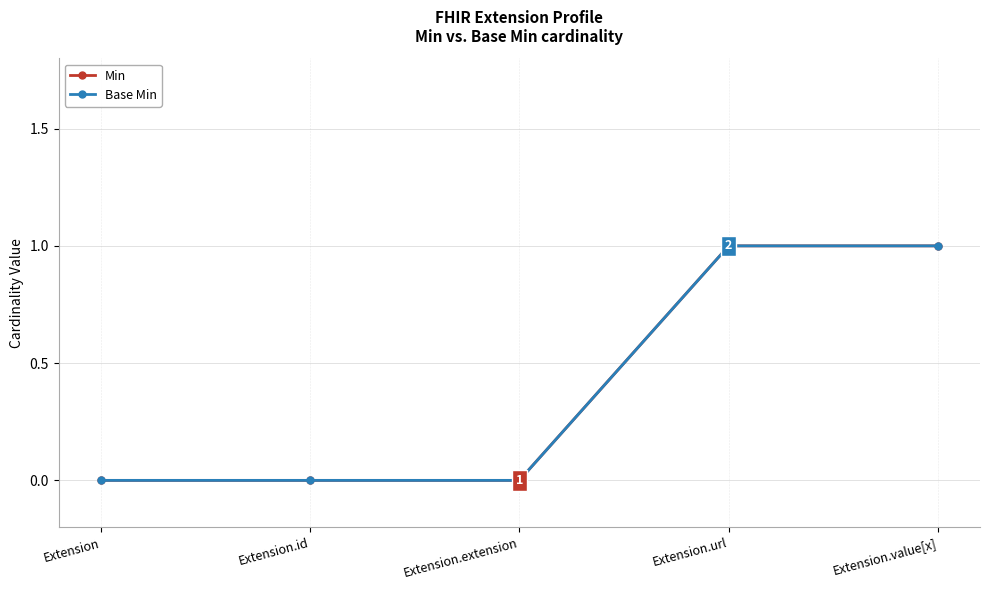

Does the chart have visible grid lines?

Yes